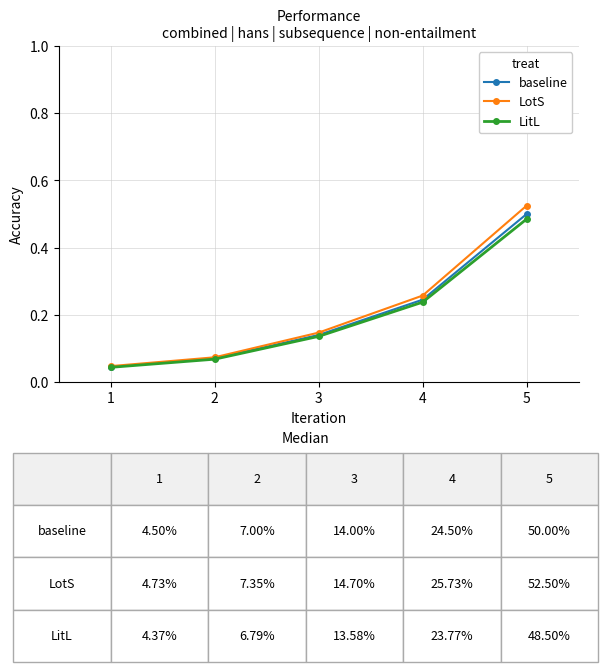

At how many categories does at least one series exceed 0?

5